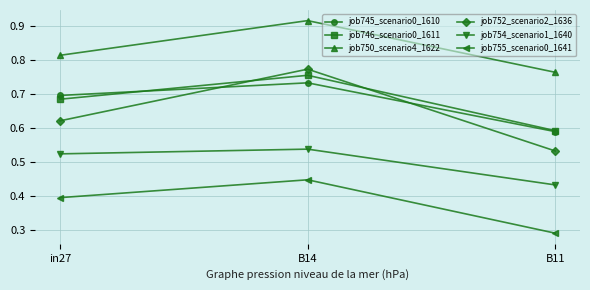

Which series changed the most between B14 and B11?

job752_scenario2_1636